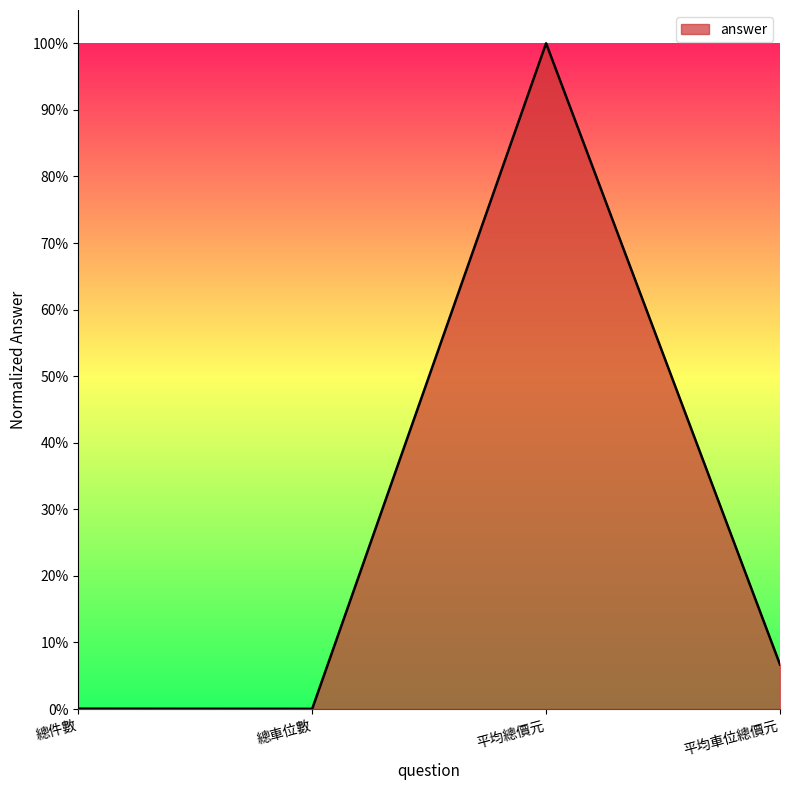

Which label corresponds to the smallest value in the chart?

總車位數